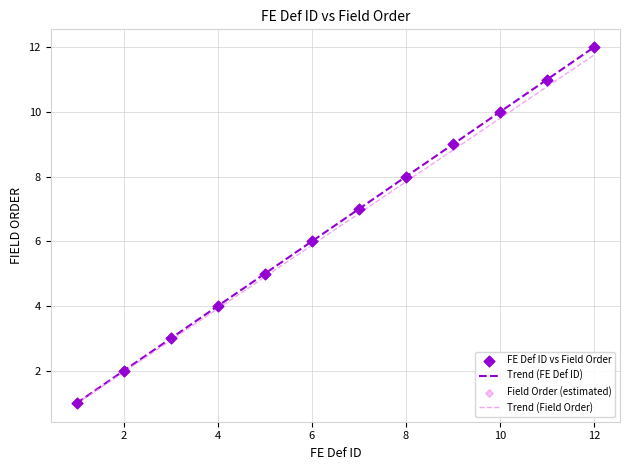

Which series has the widest spread of values?

Trend (FE Def ID)